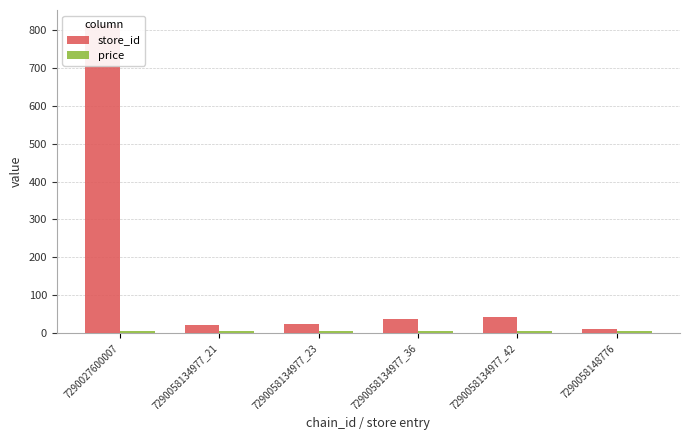

Which series has the largest range (max minus min)?

store_id